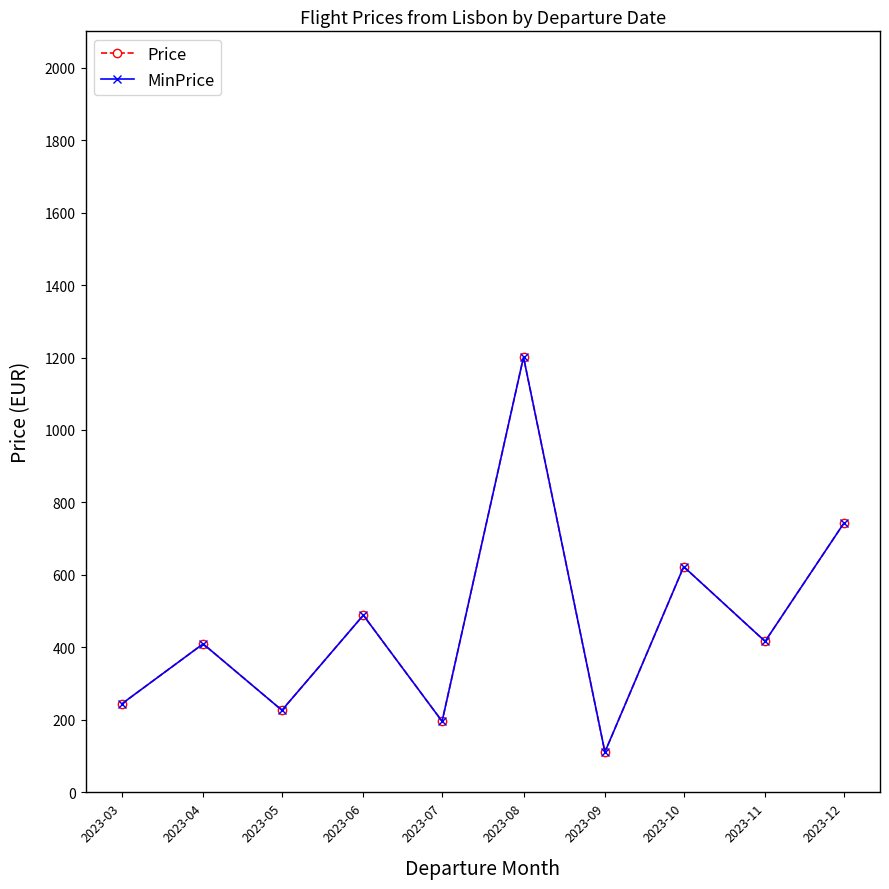

Is the value of Price at 2023-10 greater than the value of MinPrice at 2023-09?

Yes